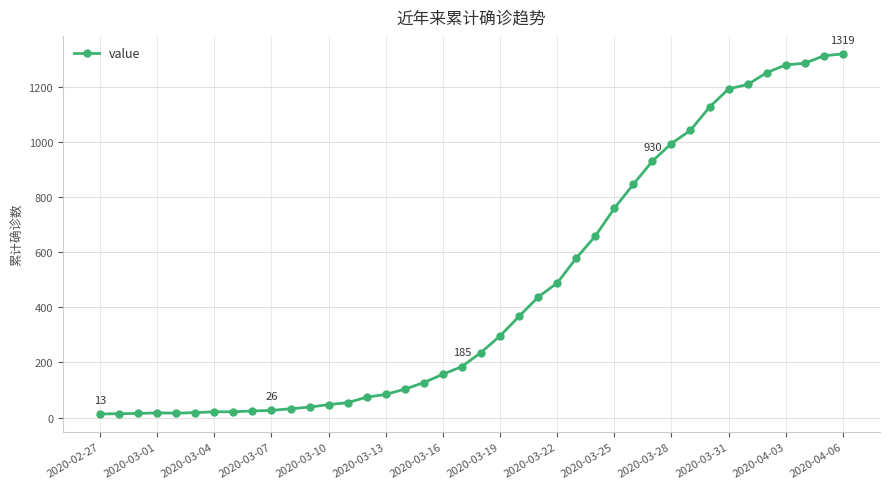

What is the maximum value shown in the chart?

1319